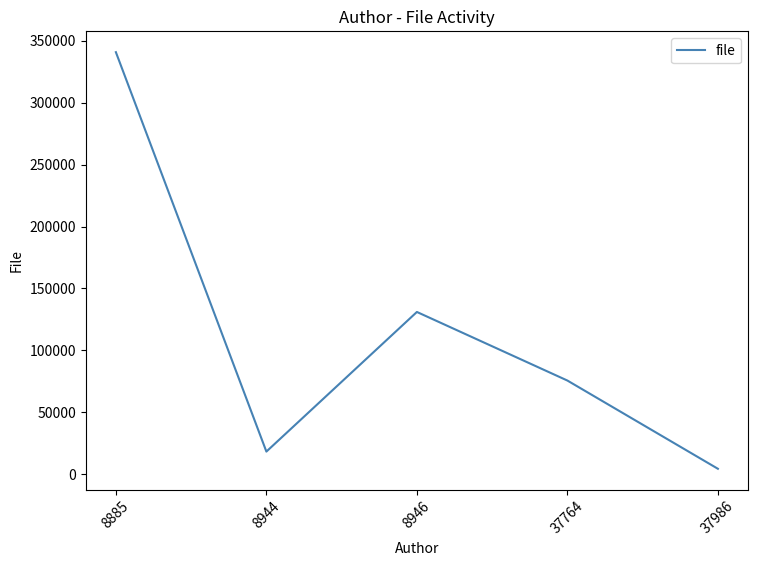

How many interior local peaks (higher than both neighbors) does the data have?

1